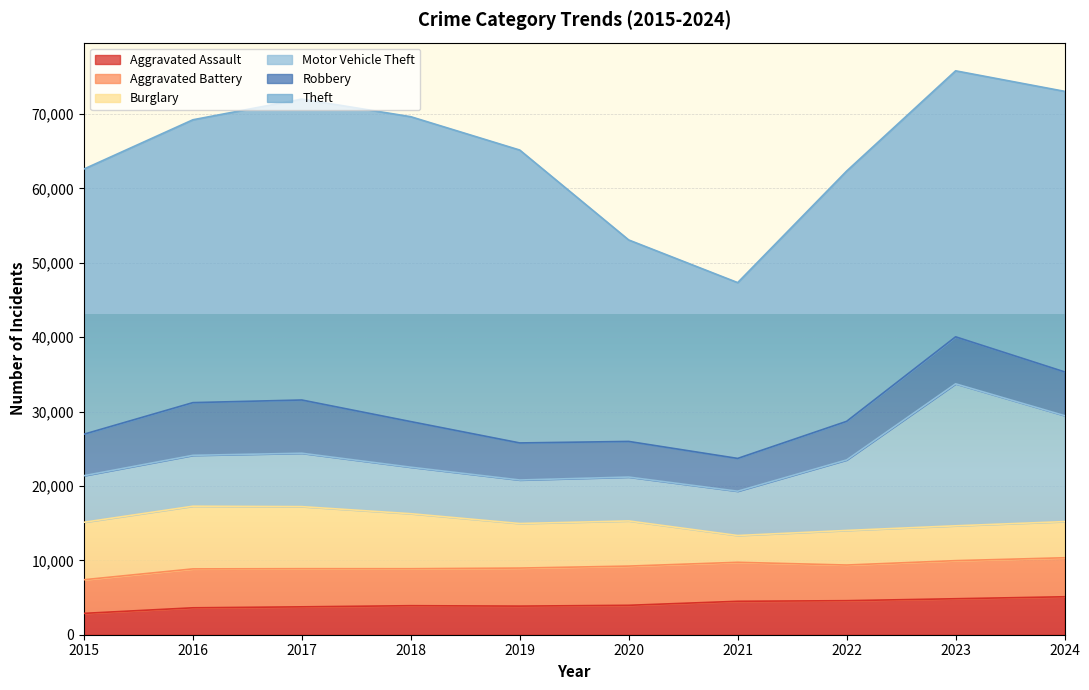

At 2022, list the series in order from largest to smallest.

Theft, Motor Vehicle Theft, Robbery, Aggravated Battery, Burglary, Aggravated Assault